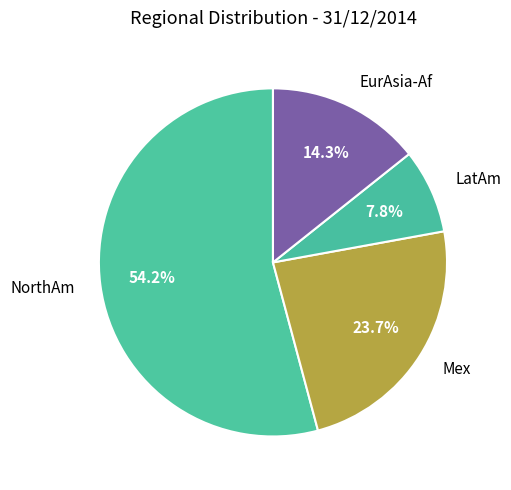

Count the number of slices in the pie.

4